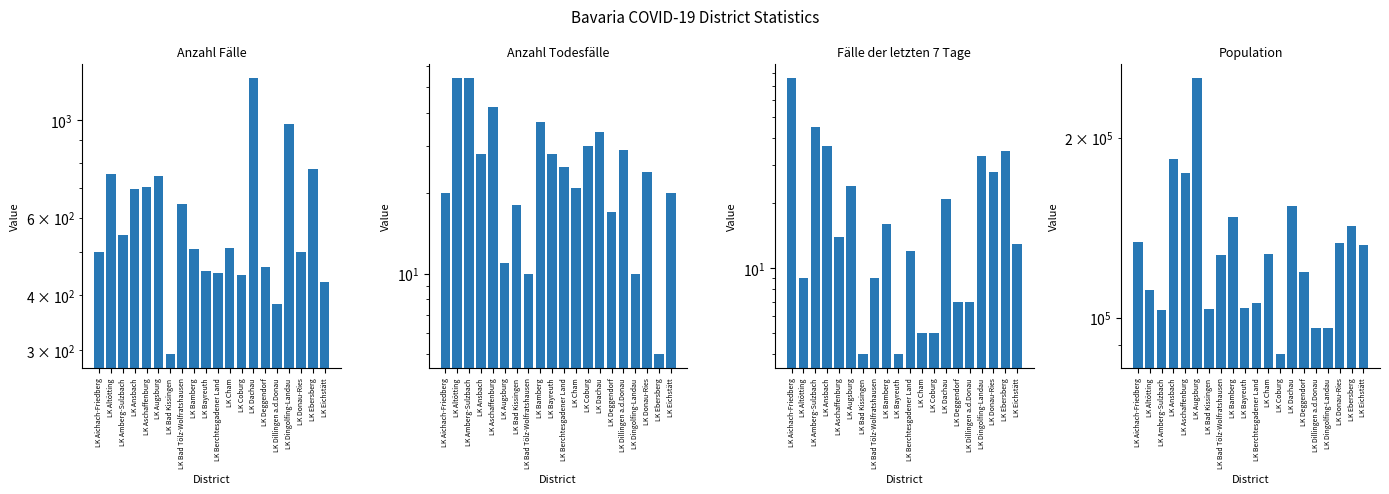

What is the approximate value of Population at LK Donau-Ries, to the nearest 100?

133500